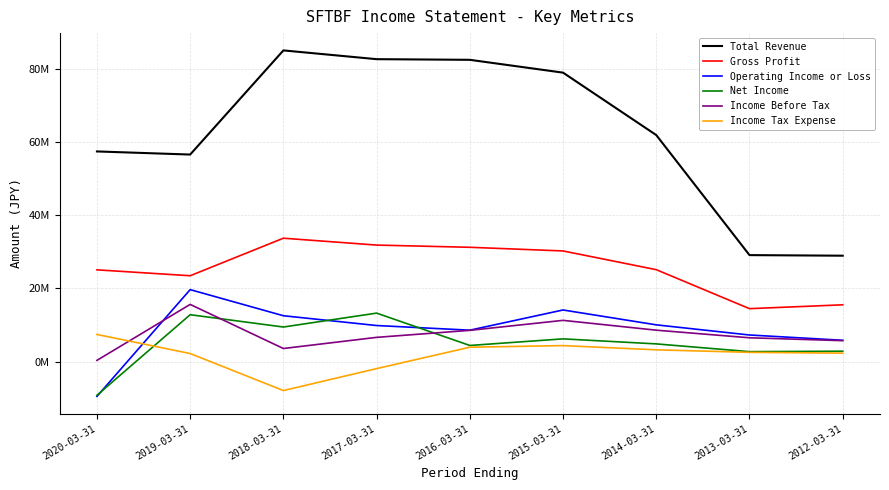

Where do Income Before Tax and Operating Income or Loss first cross each other?

2020-03-31 and 2019-03-31